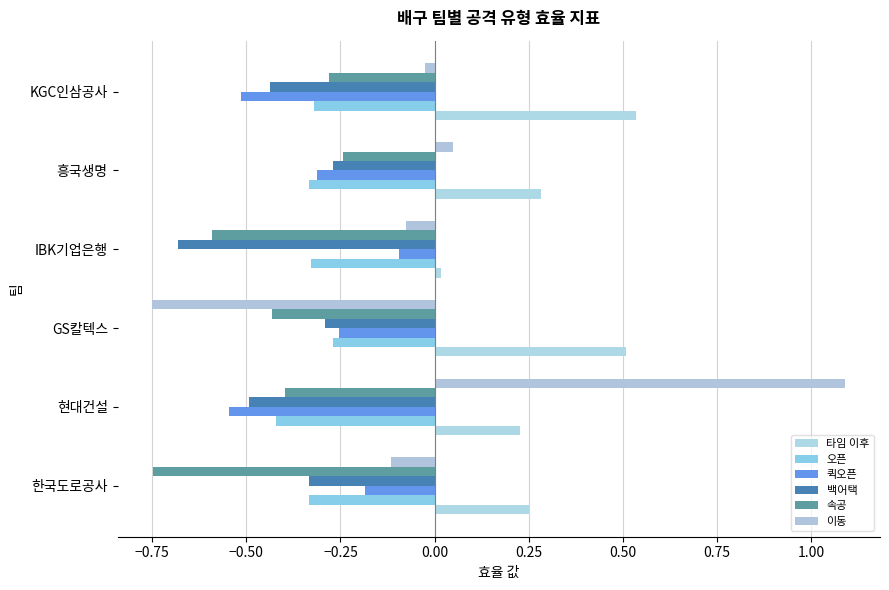

Count the number of data series in this chart.

6